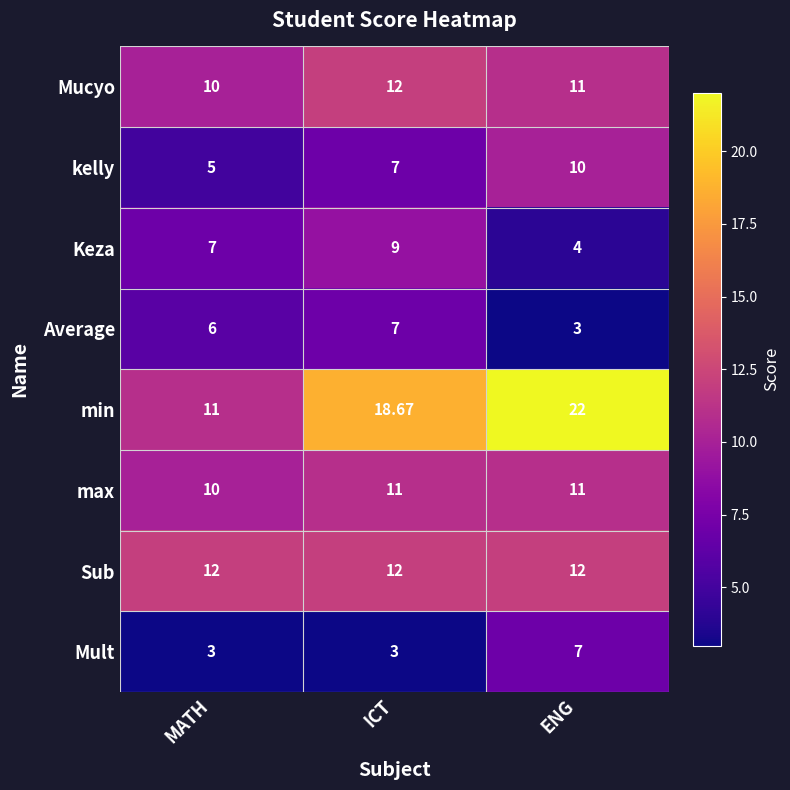

Which series has the largest total across all categories?

min